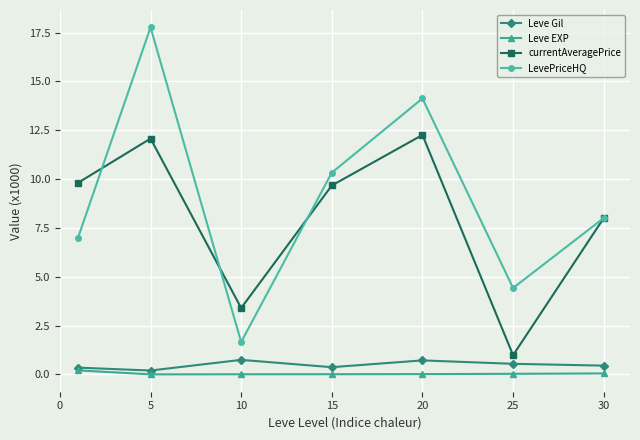

What is the greatest value displayed?

17.8